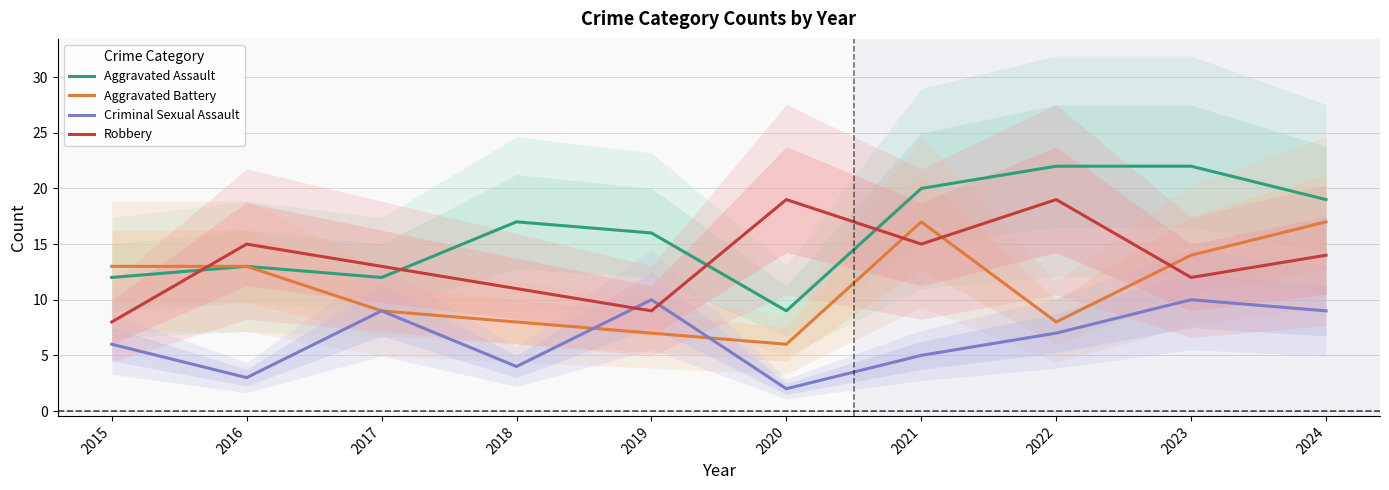

The Criminal Sexual Assault series shows 3 at 2022. True or false?

False